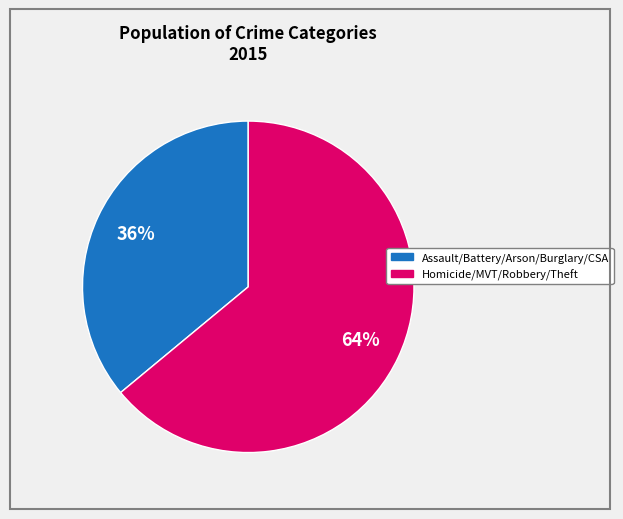

Is there any slice that represents more than half of the pie?

Yes